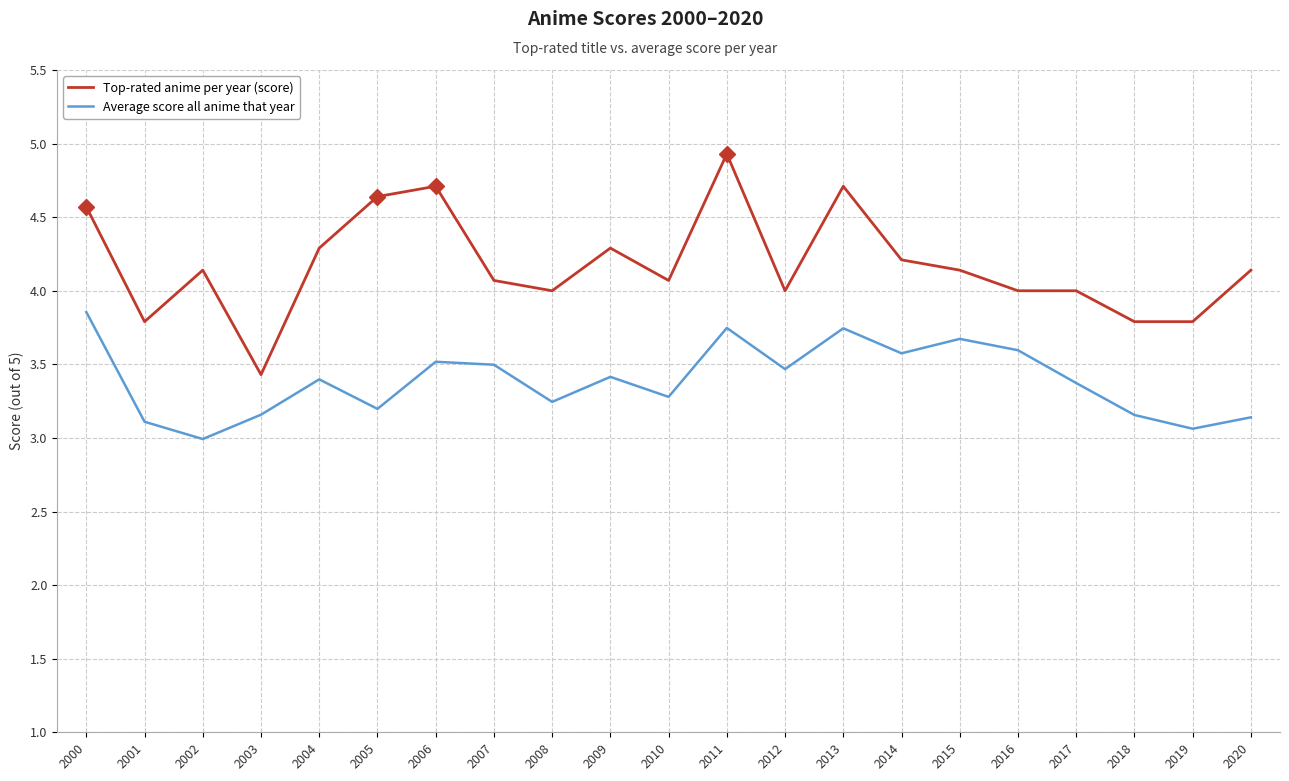

True or false: Top-rated anime per year (score) and Average score all anime that year cross at least once.

False